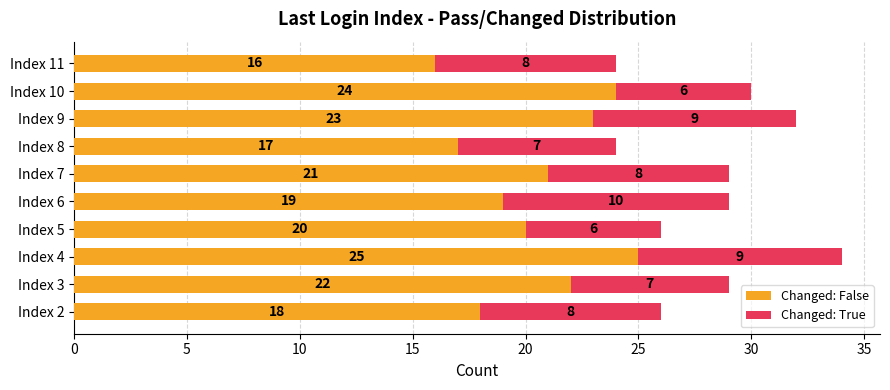

At which category is the sum across all series the highest?

Index 4